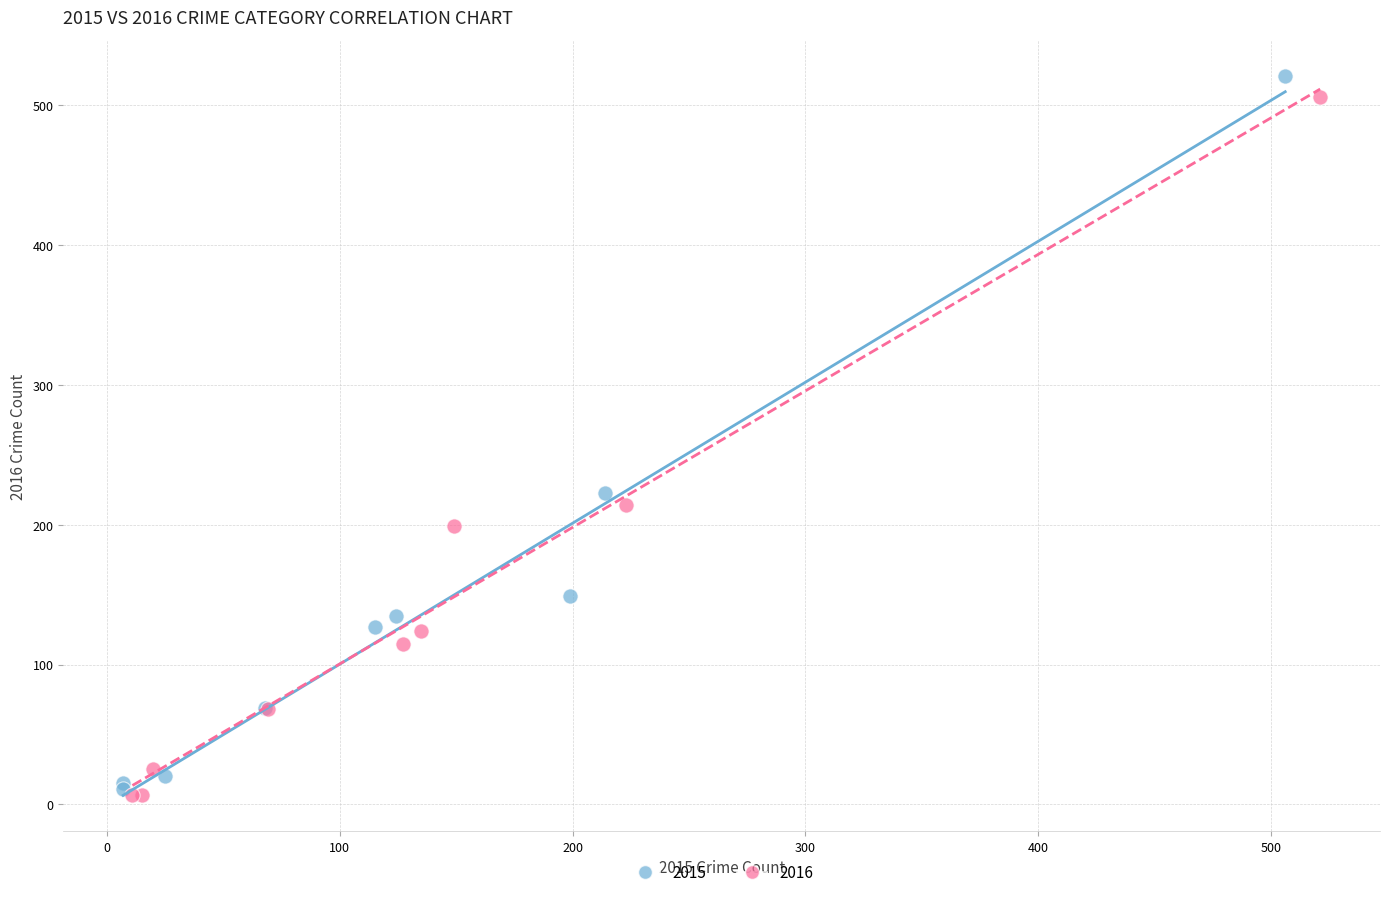

What are all the series names shown in the legend?

2015, 2016